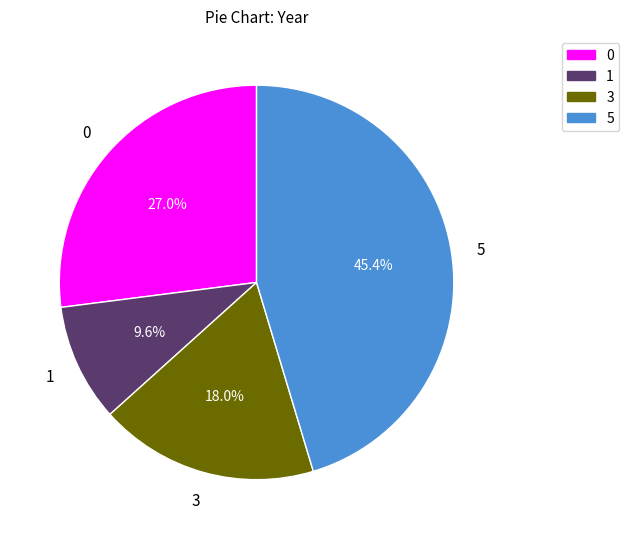

Between 1 and 3, which is larger?

3